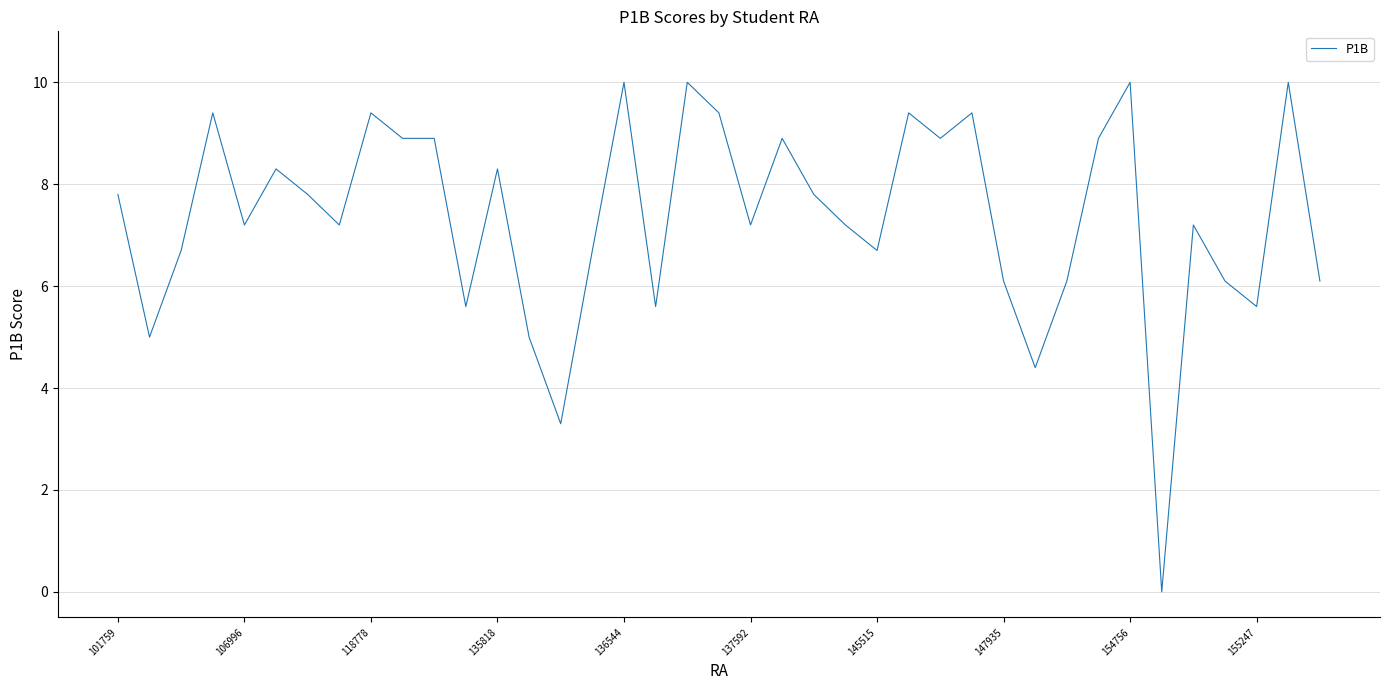

What is the maximum value shown in the chart?

10.0